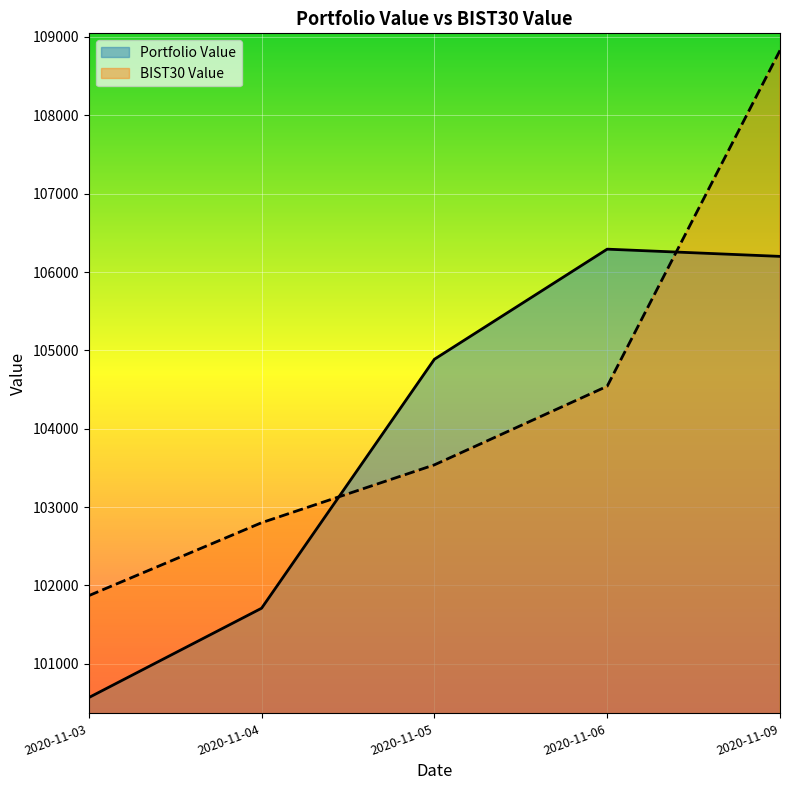

The BIST30 Value series shows 103539.6 at 2020-11-05. True or false?

True